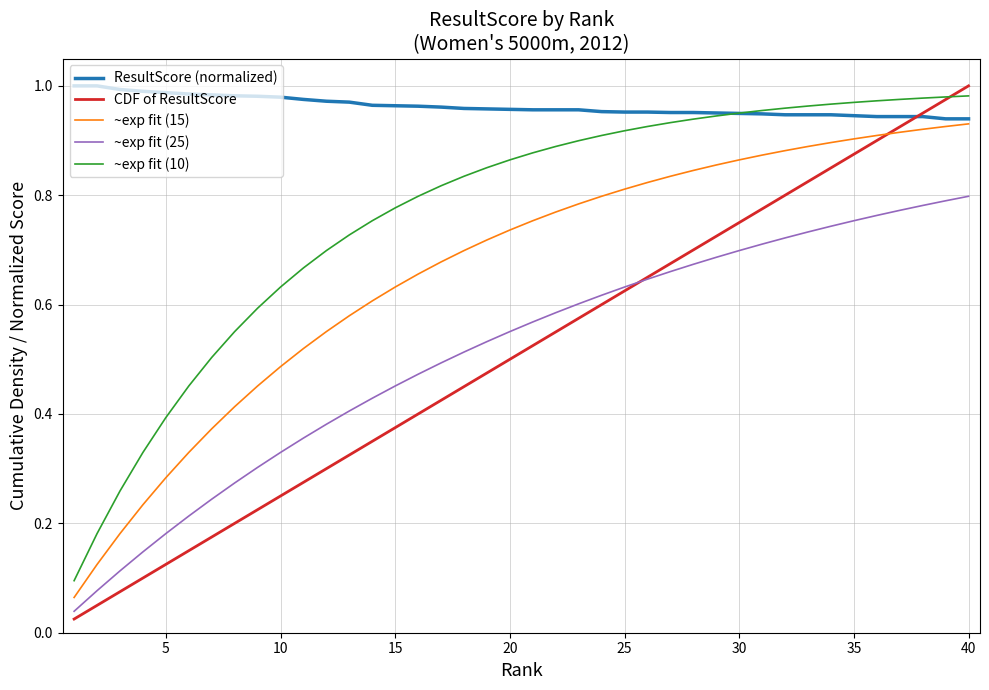

What are all the series names shown in the legend?

ResultScore (normalized), CDF of ResultScore, ~exp fit (15), ~exp fit (25), ~exp fit (10)